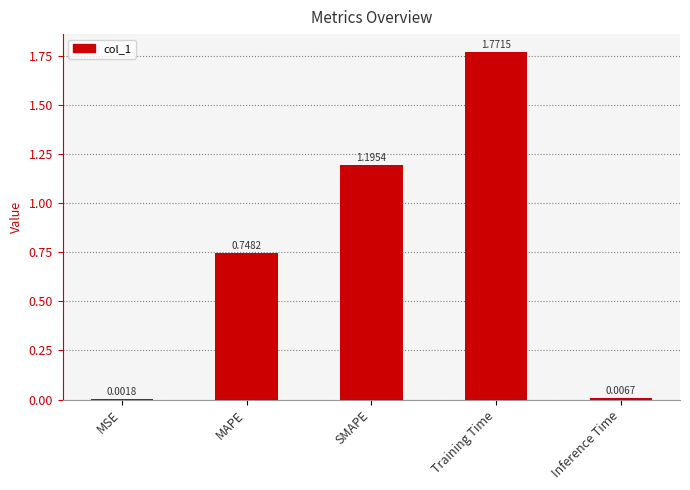

At which label is the value closest to 0?

MSE